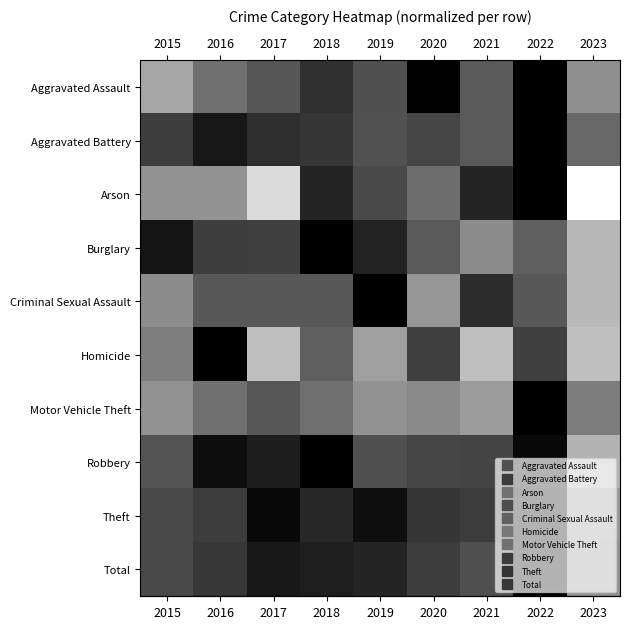

Reading right to left, list all the values displayed in this chart.

row_0: 2023=0.4	2022=1.0	2021=0.7	2020=1.0	2019=0.7	2018=0.8	2017=0.7	2016=0.6	2015=0.3
row_1: 2023=0.6	2022=1.0	2021=0.7	2020=0.7	2019=0.7	2018=0.8	2017=0.8	2016=0.9	2015=0.8
row_2: 2023=0.0	2022=1.0	2021=0.9	2020=0.6	2019=0.7	2018=0.9	2017=0.1	2016=0.4	2015=0.4
row_3: 2023=0.3	2022=0.6	2021=0.5	2020=0.6	2019=0.9	2018=1.0	2017=0.7	2016=0.8	2015=0.9
row_4: 2023=0.3	2022=0.7	2021=0.8	2020=0.4	2019=1.0	2018=0.7	2017=0.7	2016=0.7	2015=0.4
row_5: 2023=0.2	2022=0.8	2021=0.2	2020=0.8	2019=0.4	2018=0.6	2017=0.2	2016=1.0	2015=0.5
row_6: 2023=0.5	2022=1.0	2021=0.4	2020=0.5	2019=0.4	2018=0.6	2017=0.7	2016=0.6	2015=0.4
row_7: 2023=0.3	2022=1.0	2021=0.7	2020=0.7	2019=0.7	2018=1.0	2017=0.9	2016=0.9	2015=0.7
row_8: 2023=0.4	2022=1.0	2021=0.8	2020=0.8	2019=0.9	2018=0.8	2017=1.0	2016=0.8	2015=0.7
row_9: 2023=0.4	2022=1.0	2021=0.7	2020=0.8	2019=0.9	2018=0.9	2017=0.9	2016=0.8	2015=0.7